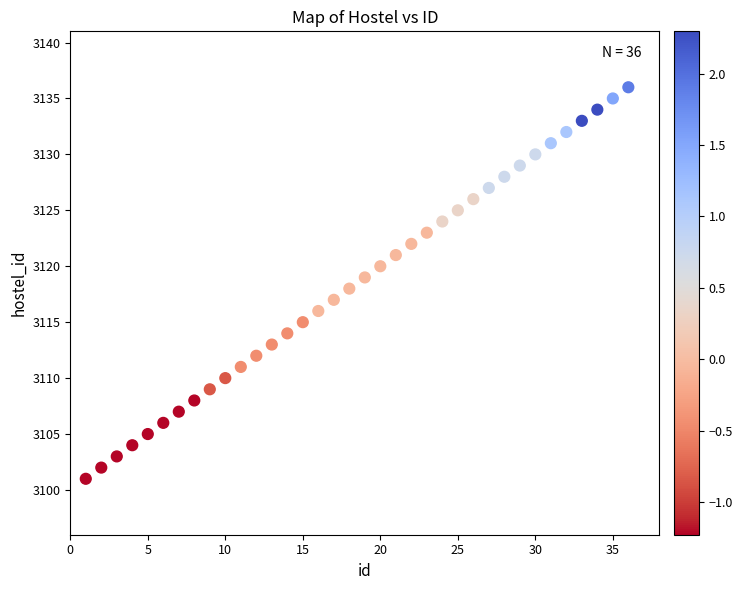

What is the range of Y values (max minus min)?

35